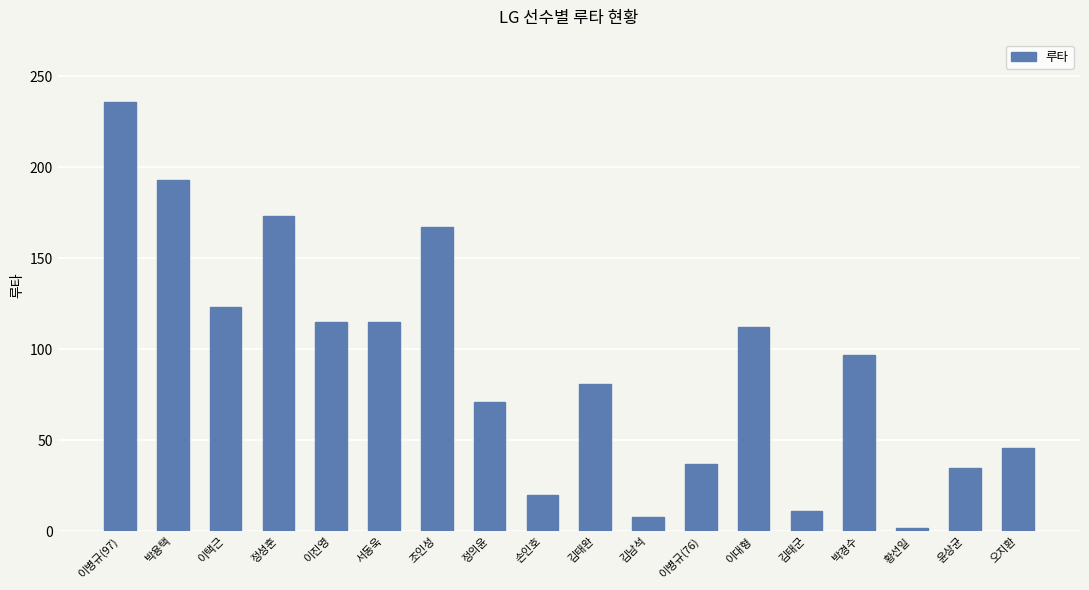

Where does the data first go above 97?

이병규(97)